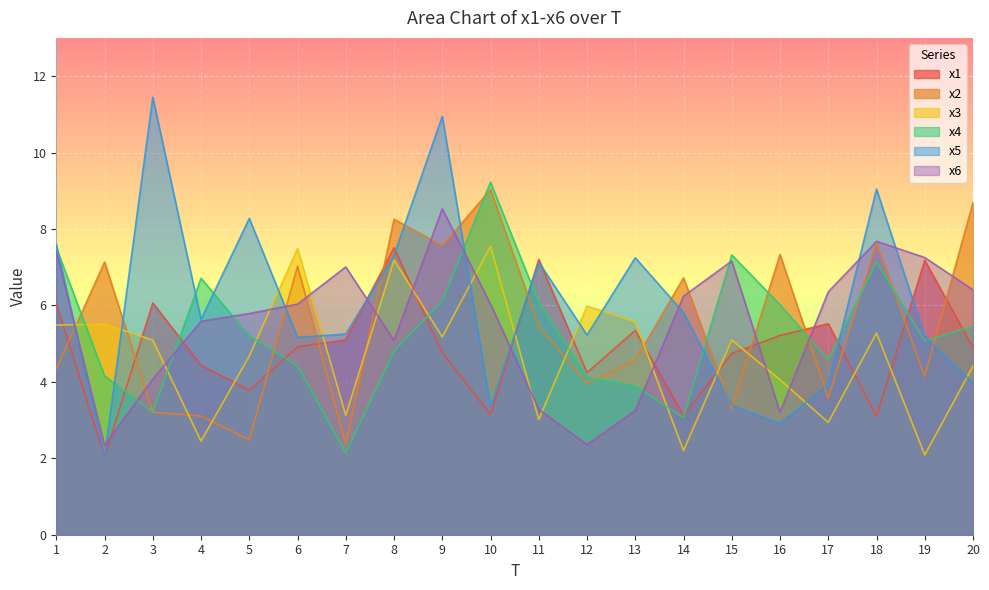

How many lines are shown in the chart?

6